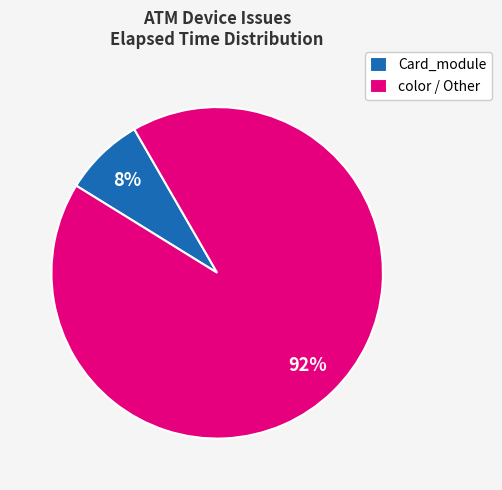

Which slice is the smallest?

Card_module